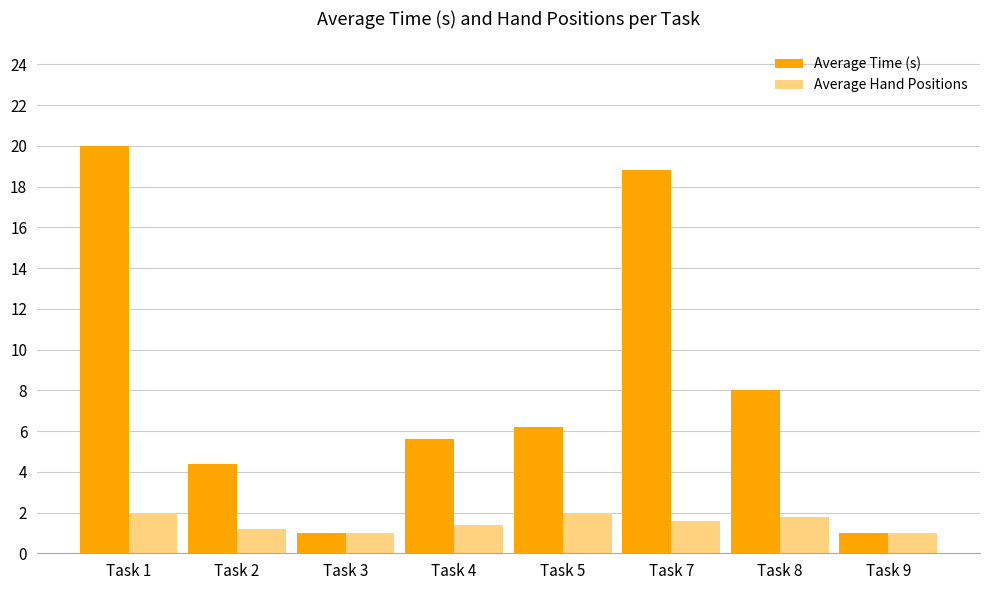

Reading right to left, list all the values displayed in this chart.

Average Time (s): 1.0	8.0	18.8	6.2	5.6	1.0	4.4	20.0
Average Hand Positions: 1.0	1.8	1.6	2.0	1.4	1.0	1.2	2.0